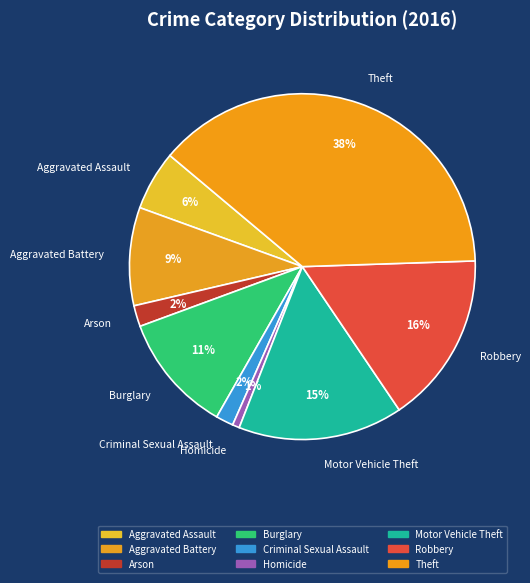

Combined, do Burglary and Aggravated Assault account for over 50%?

No